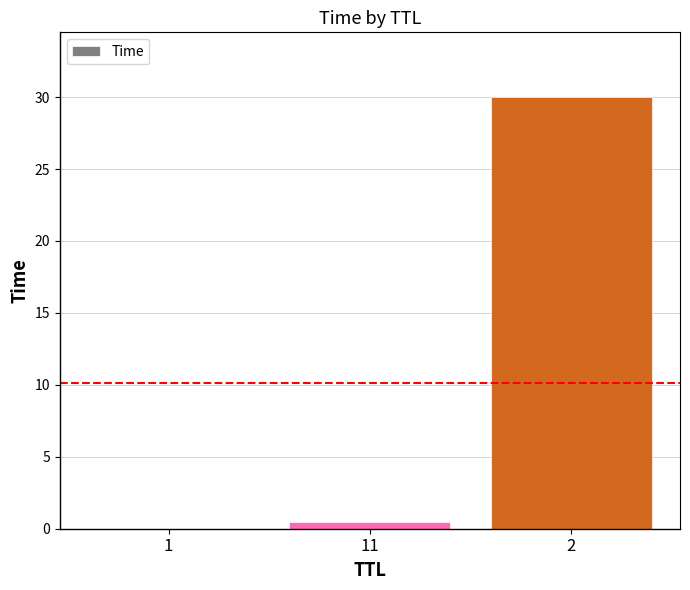

True or false: the data shows 0.0 at 1.

True